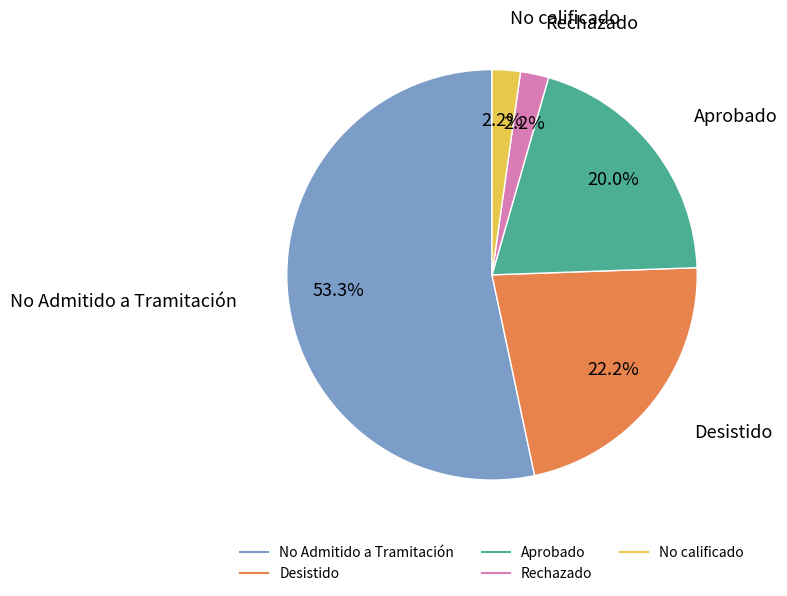

How many segments does this pie chart have?

5